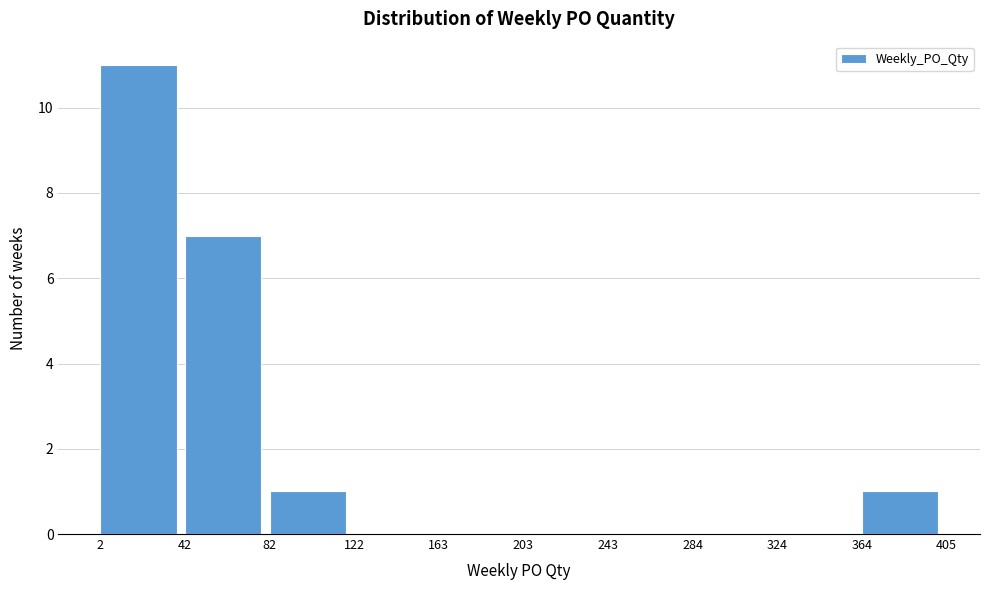

Reading left to right, transcribe this chart: for each bar, give the range it covers on the x-axis and its height. The values are not printed on the chart, so give them approximately, as read against the axis.

2 to 42: 11
42 to 82: 7
82 to 122: 1
122 to 163: 0
163 to 203: 0
203 to 243: 0
243 to 284: 0
284 to 324: 0
324 to 364: 0
364 to 405: 1